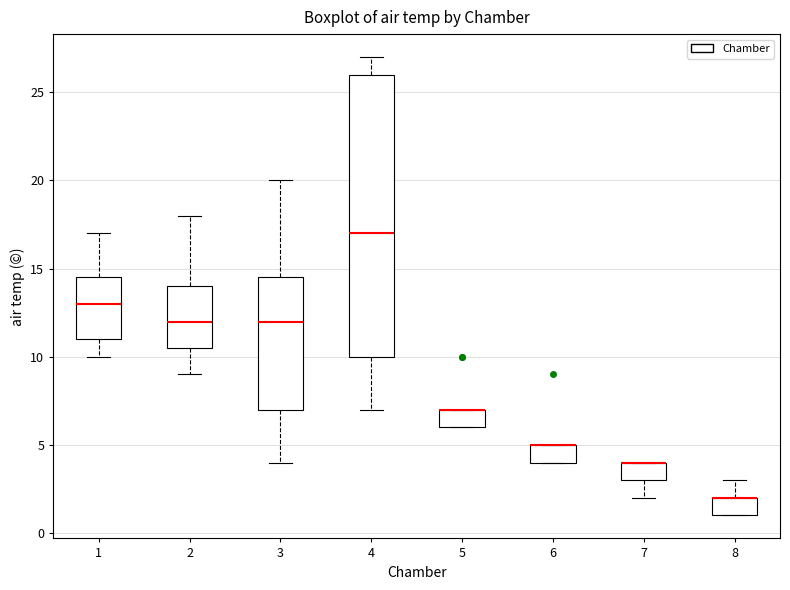

Reading left to right, read every box against the y-axis: the position of its median line, the range the box covers, and the ends of its whiskers. The values are not printed on the chart, so give them approximately, as read against the axis.

1: median 13.0, box 11.0 to 14.5, whiskers 10.0 to 17.0
2: median 12.0, box 10.5 to 14.0, whiskers 9.0 to 18.0
3: median 12.0, box 7.0 to 14.5, whiskers 4.0 to 20.0
4: median 17.0, box 10.0 to 26.0, whiskers 7.0 to 27.0
5: median 7.0 (drawn on the box's upper edge), box 6.0 to 7.0, whiskers 6.0 to 7.0
6: median 5.0 (drawn on the box's upper edge), box 4.0 to 5.0, whiskers 4.0 to 5.0
7: median 4.0 (drawn on the box's upper edge), box 3.0 to 4.0, whiskers 2.0 to 4.0
8: median 2.0 (drawn on the box's upper edge), box 1.0 to 2.0, whiskers 1.0 to 3.0